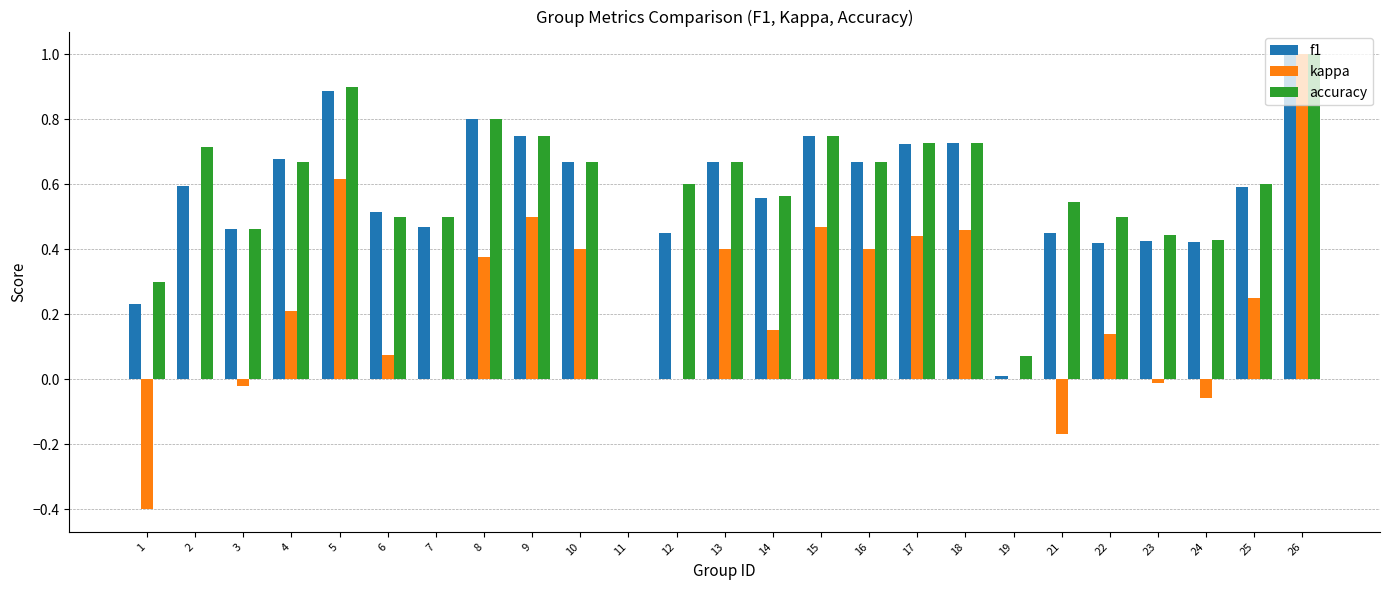

Which series has the largest range (max minus min)?

kappa